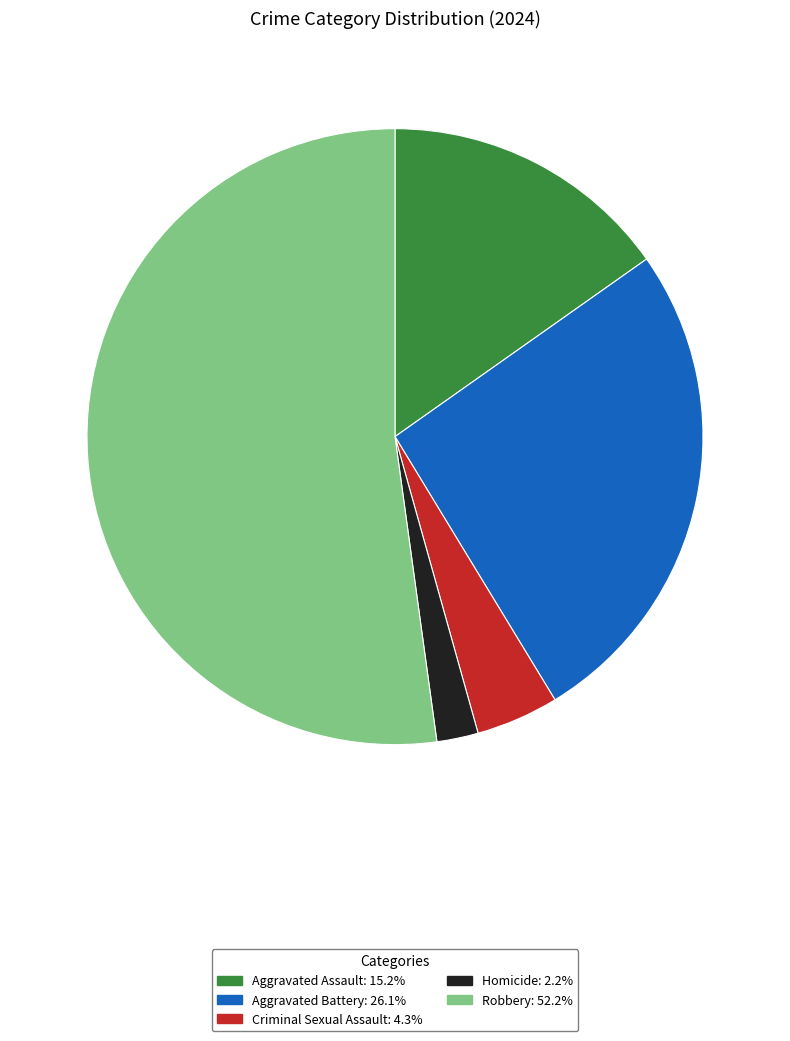

Count the number of slices in the pie.

5